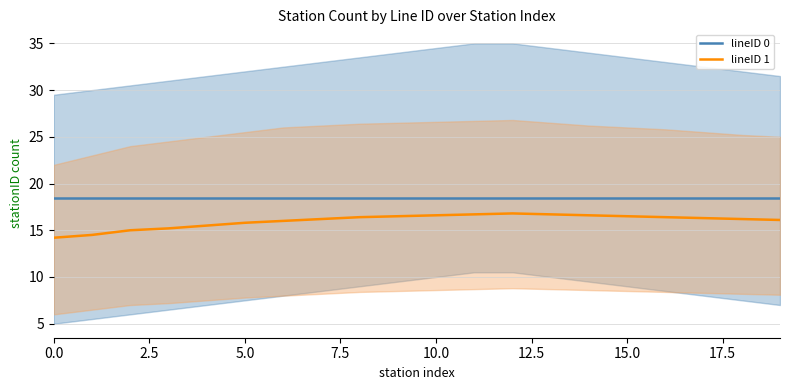

The lineID 1 series shows 10.7 at 10.0. True or false?

False